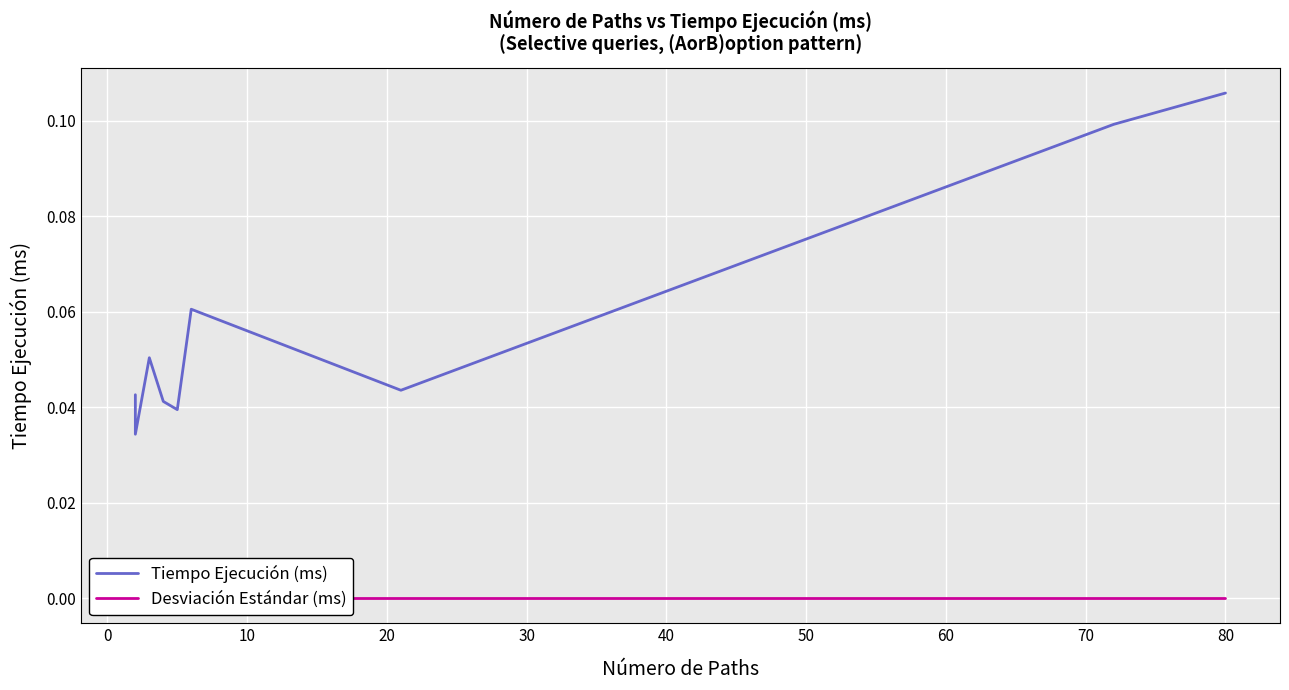

What are all the series names shown in the legend?

Tiempo Ejecución (ms), Desviación Estándar (ms)